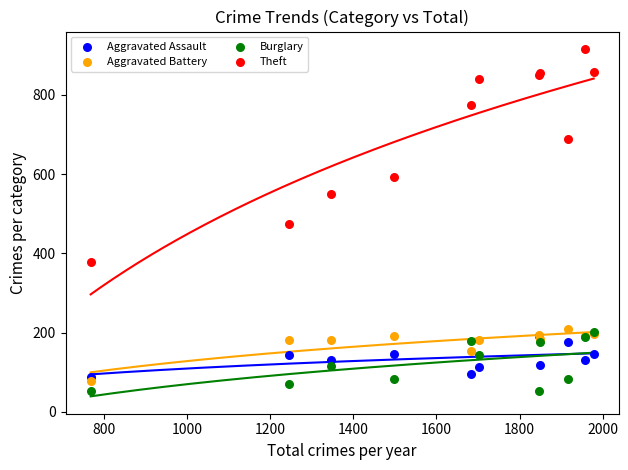

In the Theft series, what Y value is closest to 647?

689